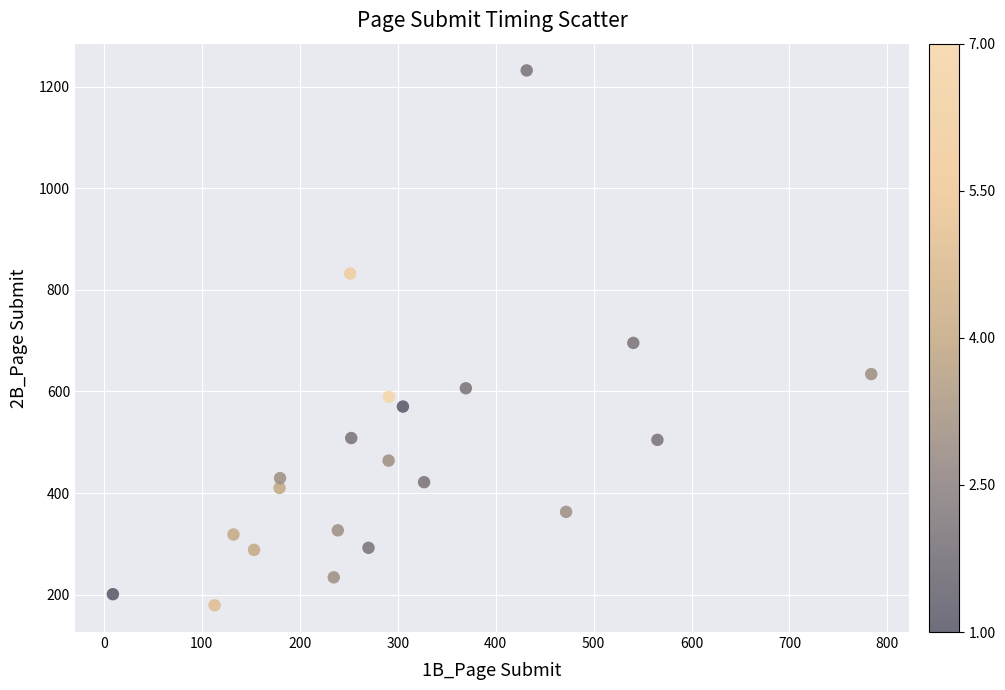

What is the range of Y values (max minus min)?

1053.4